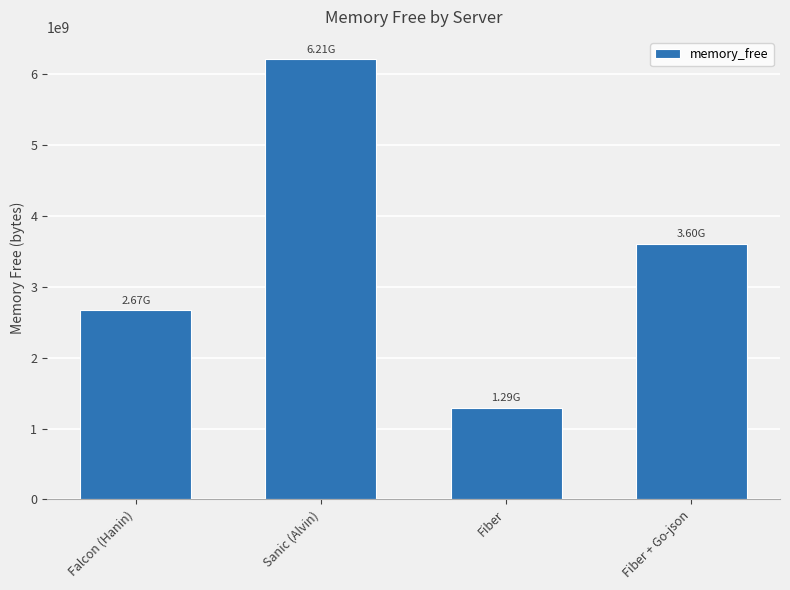

Reading right to left, transcribe all the data shown in this chart.

Fiber + Go-json=3603386021.6	Fiber=1292282630.4	Sanic (Alvin)=6210266720.2	Falcon (Hanin)=2668504964.8